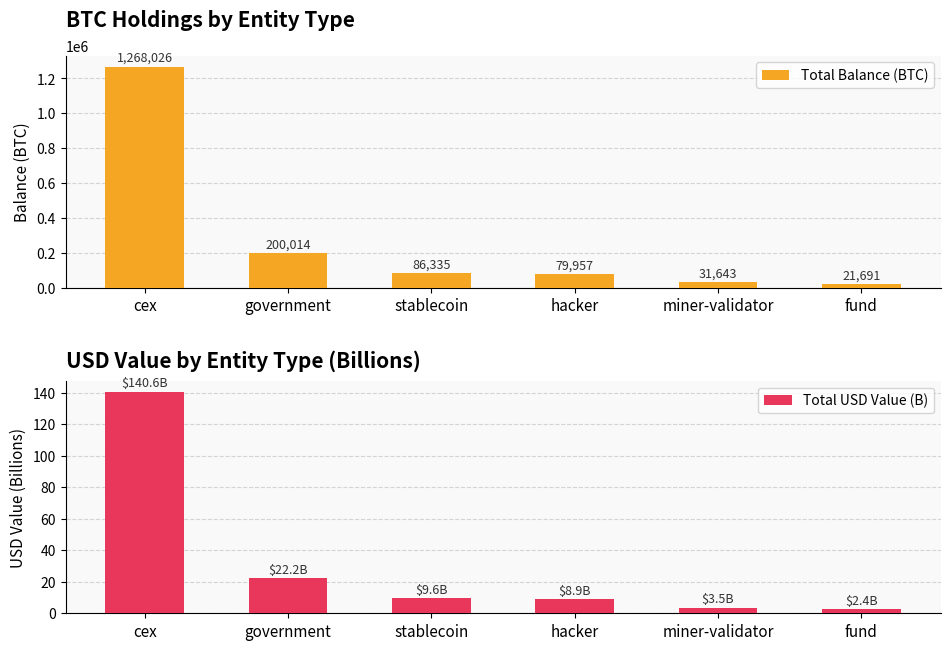

Where is Total USD Value (B) nearest to the value 71?

government